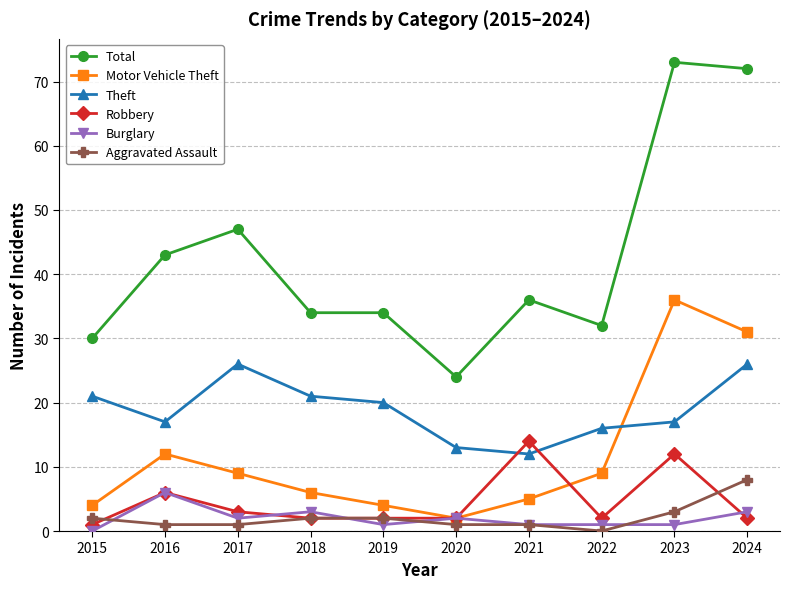

True or false: Total has a value of 47 at 2017.

True